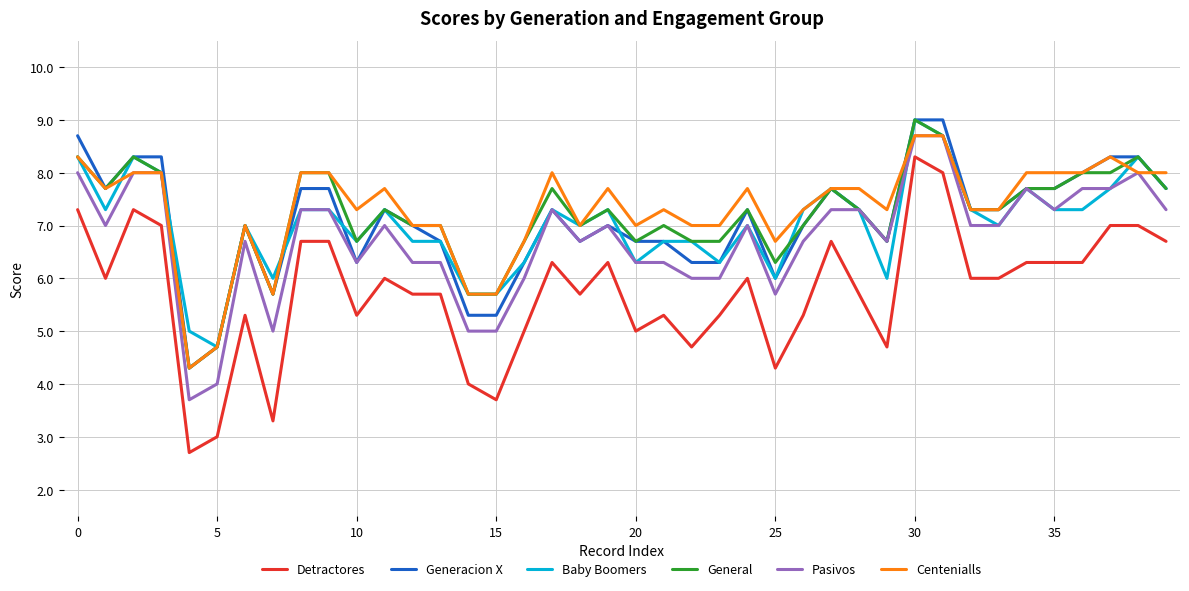

What is the minimum value shown in the chart?

2.7